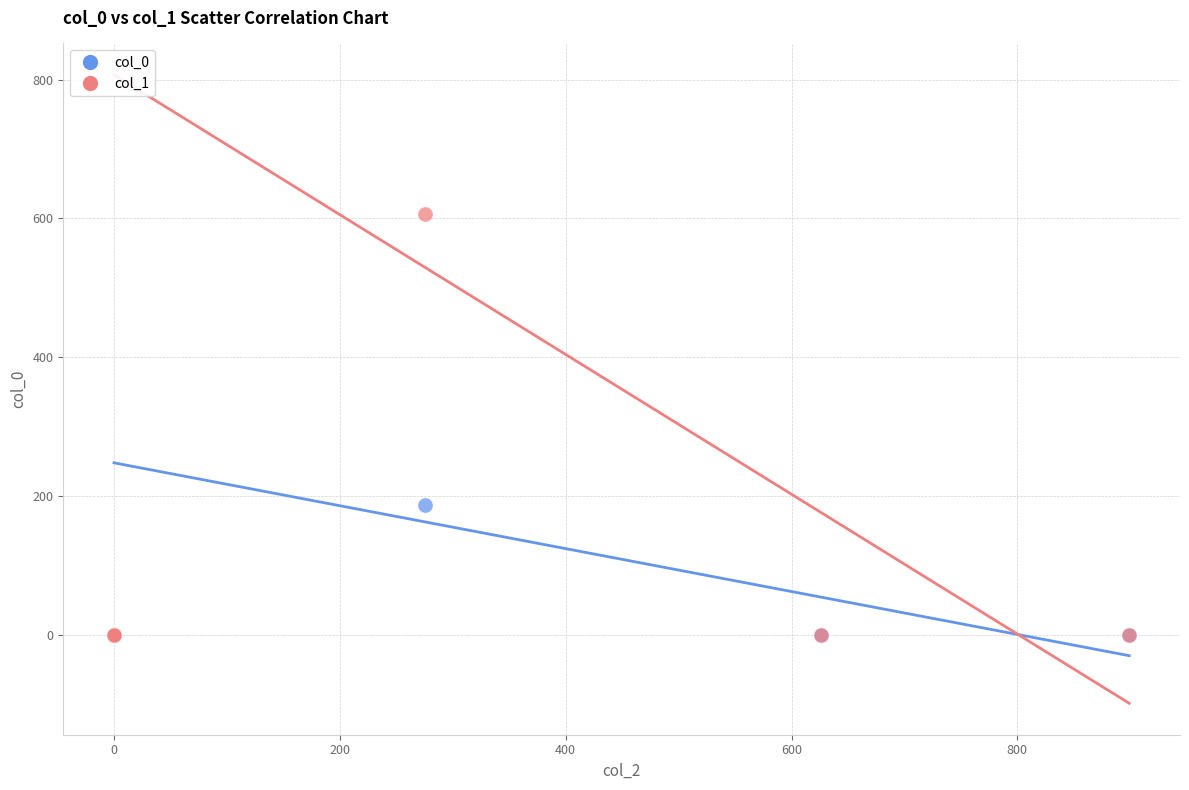

Across all series, what Y value is closest to 303?

186.2